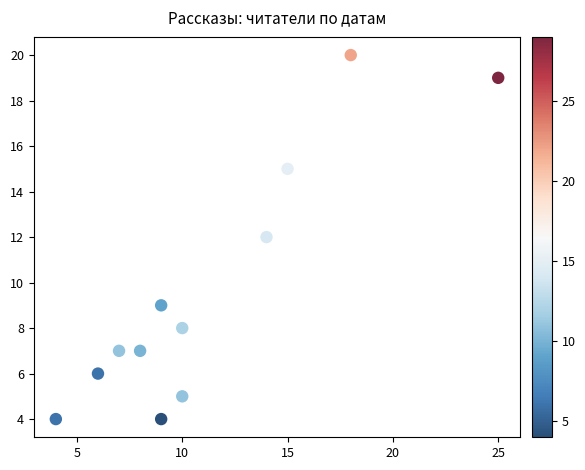

What is the range of Y values (max minus min)?

16